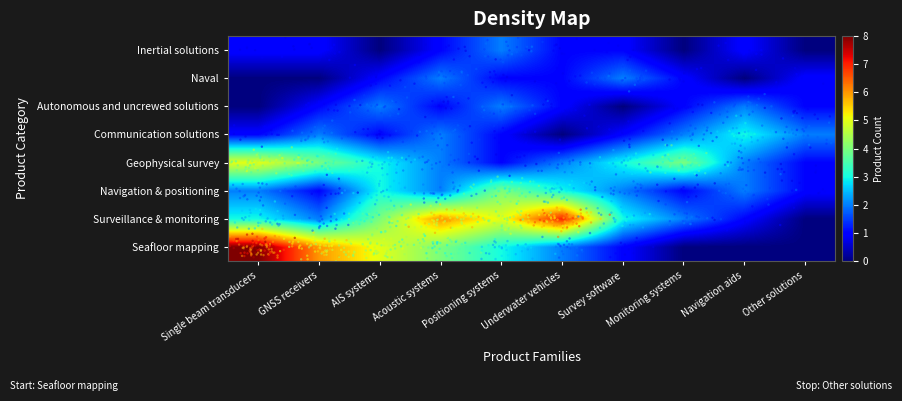

At which label is Naval closest to 1?

AIS systems